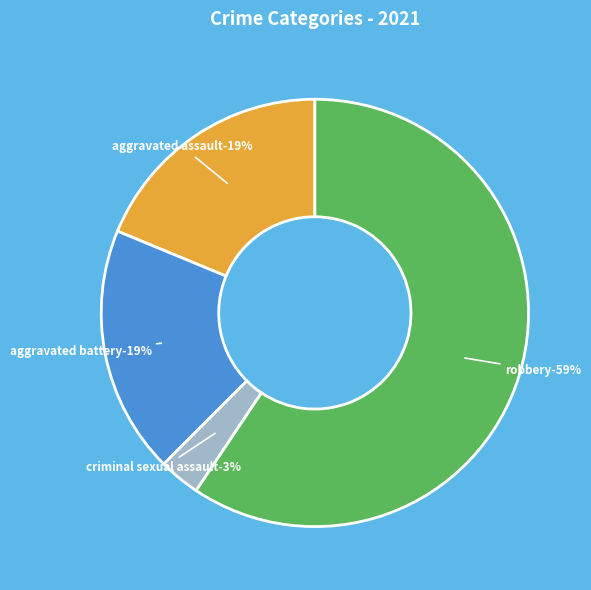

Do Aggravated Battery and Homicide together represent more than half of the pie?

No